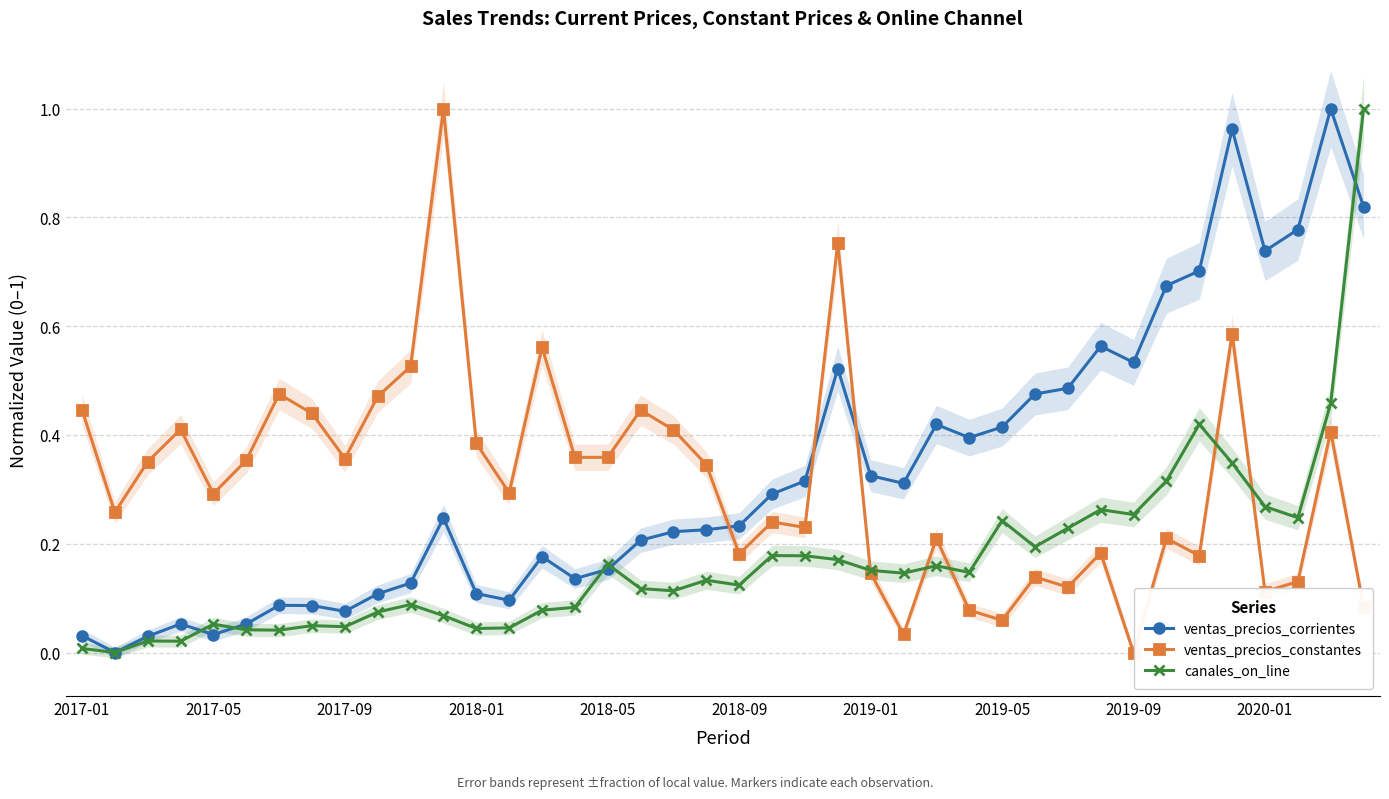

List the series in order of their peak value, lowest first.

ventas_precios_corrientes, ventas_precios_constantes, canales_on_line